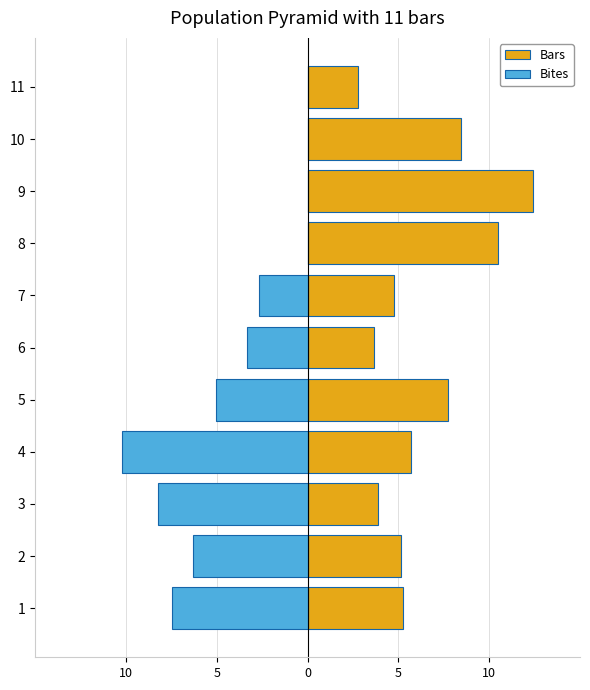

The Bites series shows -1.9 at 2. True or false?

False